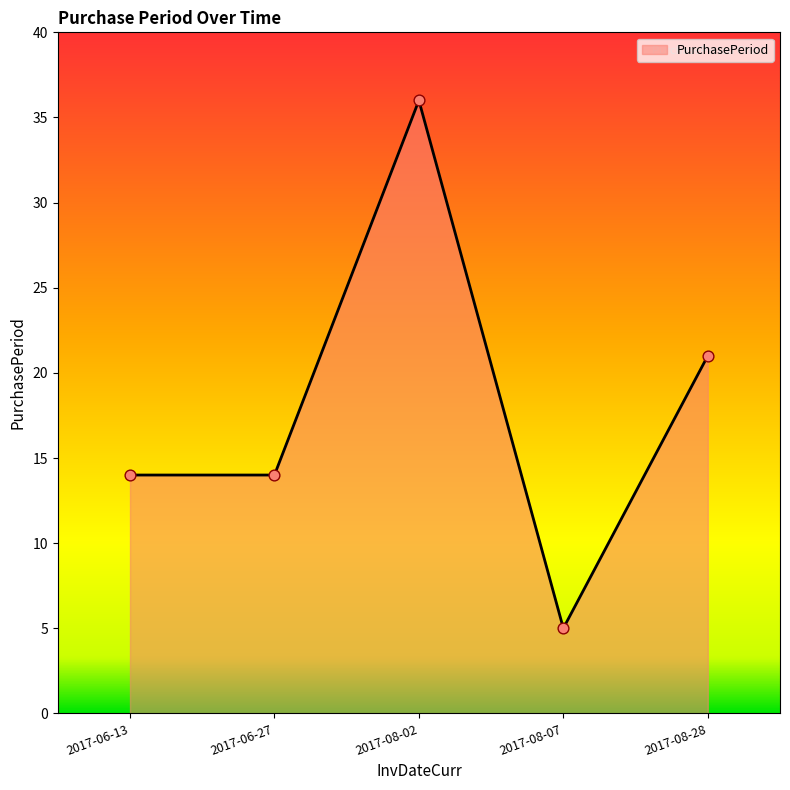

Approximately how many times larger is the value at 2017-06-27 compared to 2017-08-02?

0.4